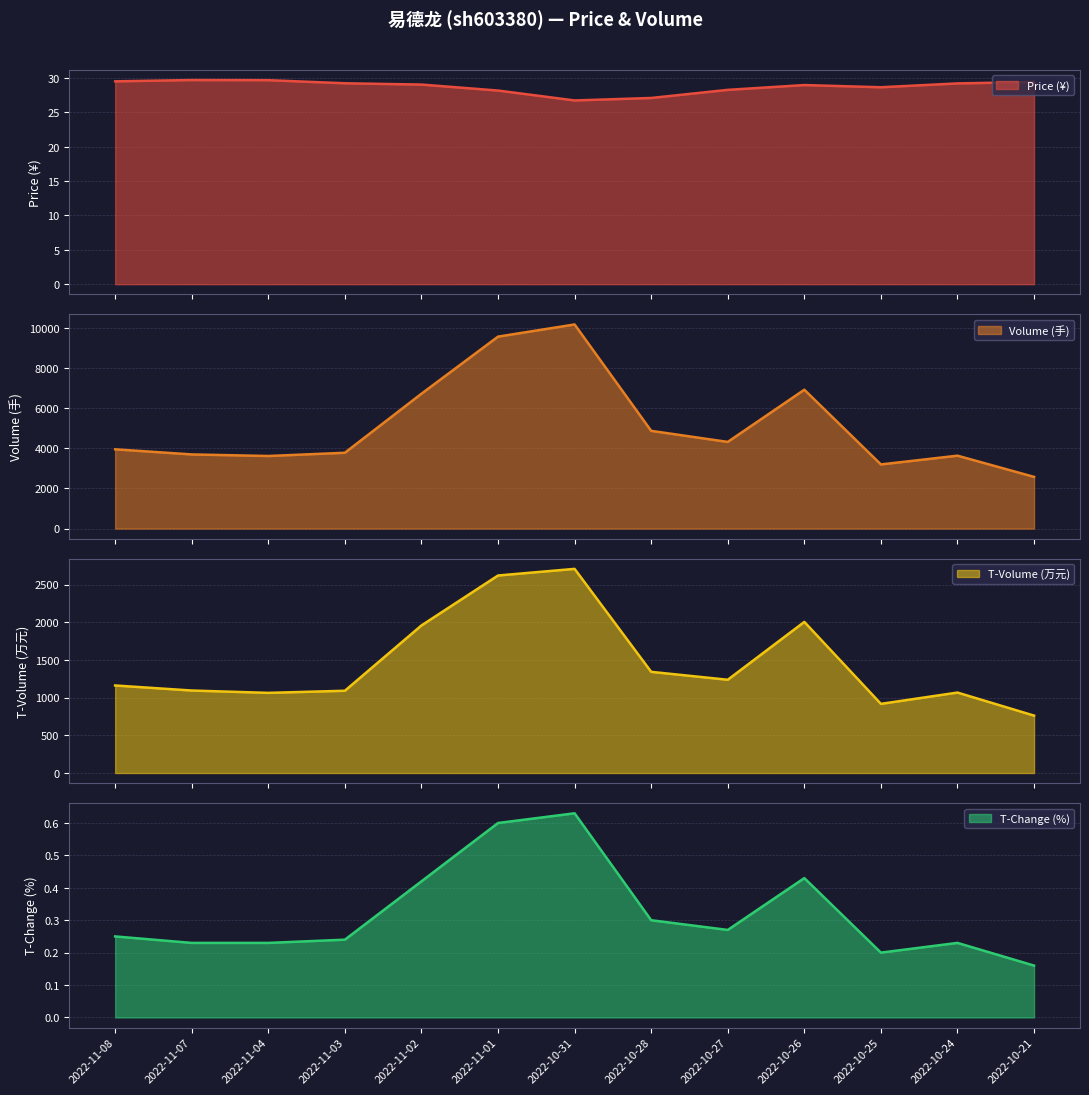

The price series shows 29.5 at 2022-11-08. True or false?

True